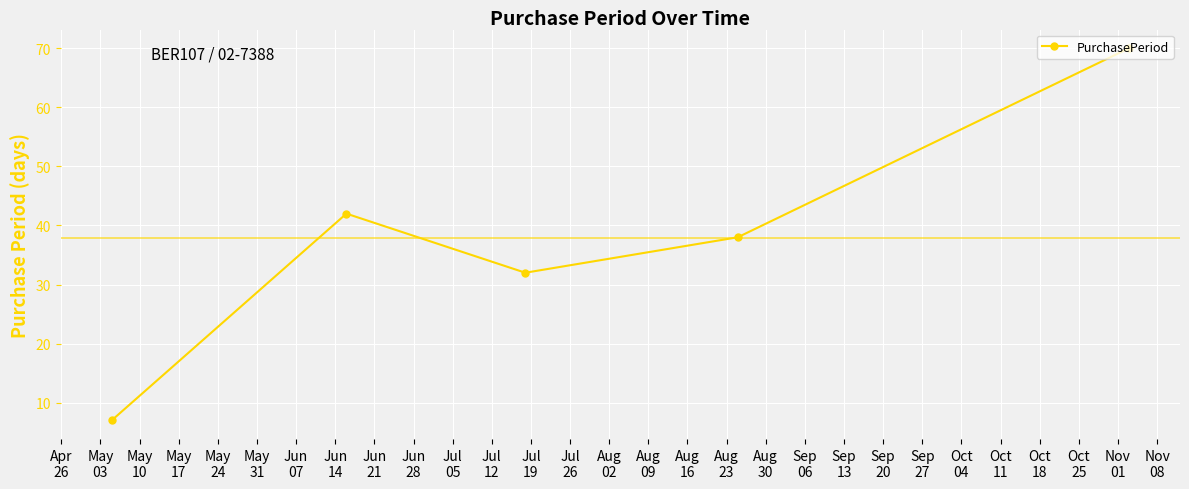

What is the difference between the maximum and minimum values?

63